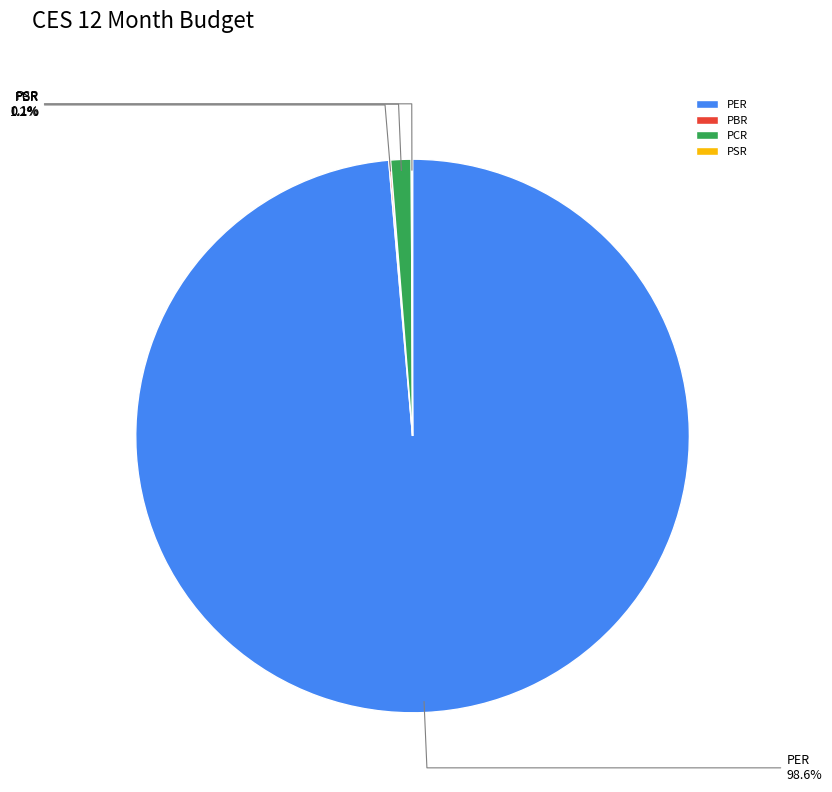

Is it true that PER is 99% of the pie?

True